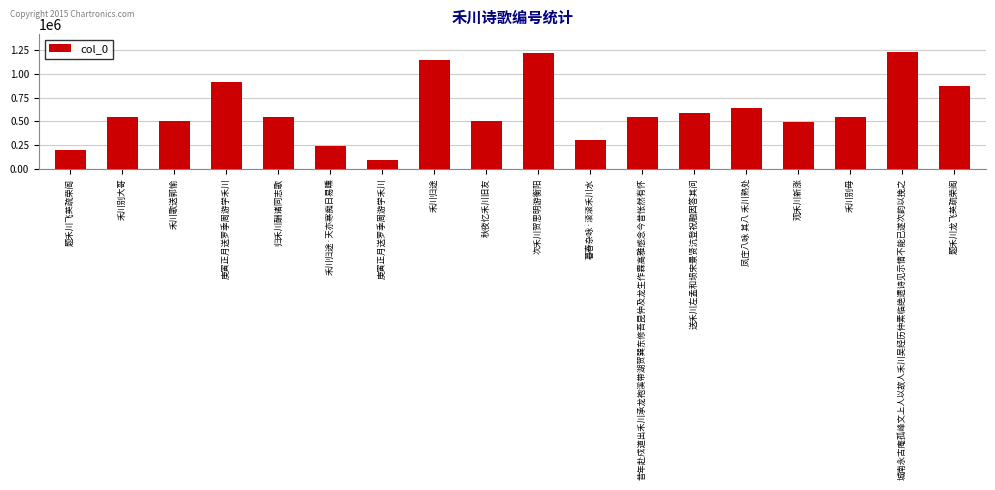

At which label does the data first exceed 549722?

庚寅正月送罗季周游学禾川